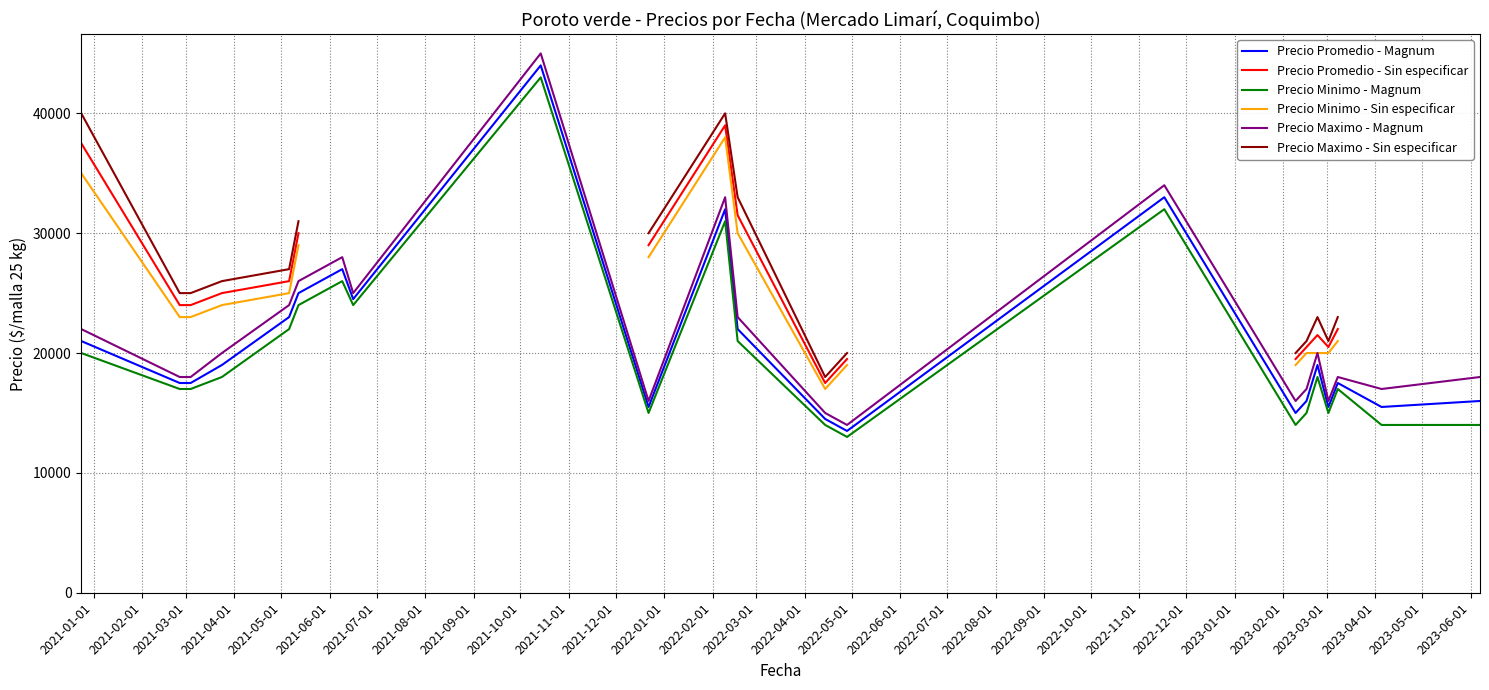

True or false: Precio Minimo - Magnum has more than 2 interior local peaks.

True